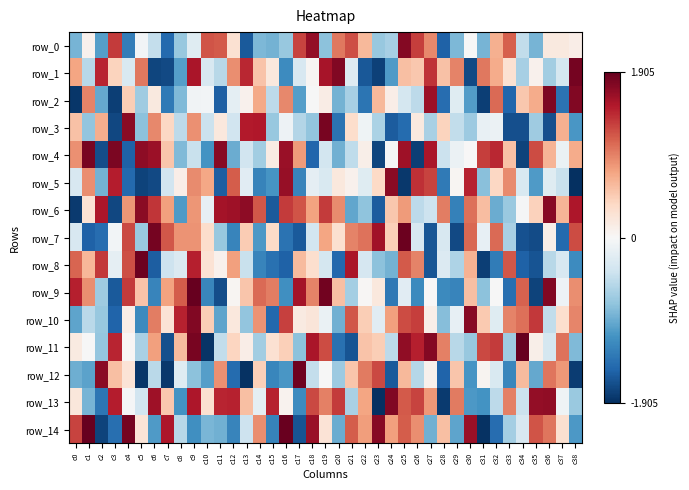

How many values in the row_0 series exceed 0?

18